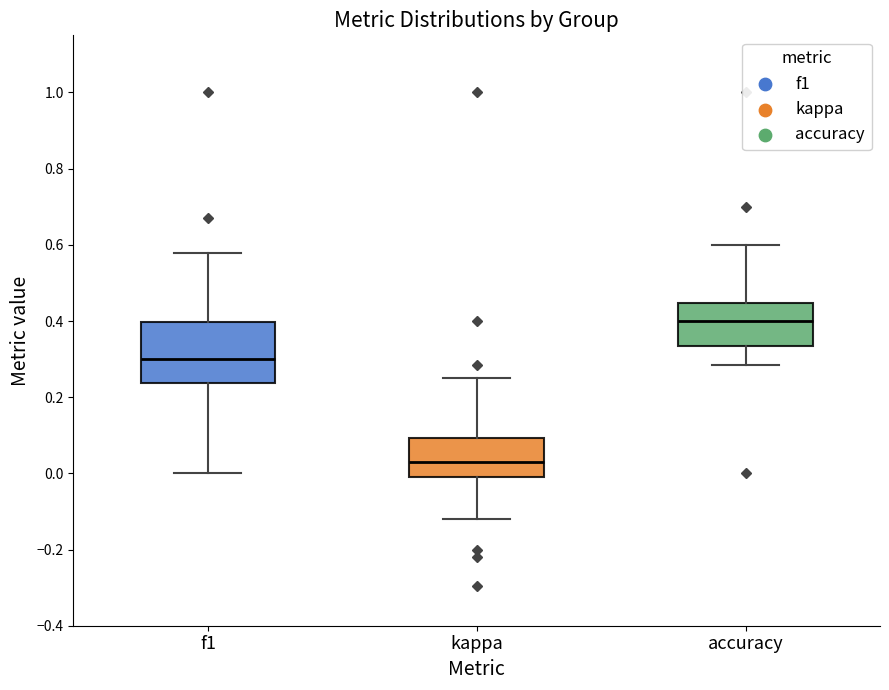

Reading left to right, transcribe this box plot: for each box, give where its median line is, the range the box spans, and where its two whiskers end, as read against the y-axis. The values are not printed on the chart, so give them approximately, as read against the axis.

f1: median 0.30, box 0.24 to 0.40, whiskers 0.00 to 0.58
kappa: median 0.02, box -0.02 to 0.10, whiskers -0.12 to 0.26
accuracy: median 0.40, box 0.34 to 0.44, whiskers 0.28 to 0.60